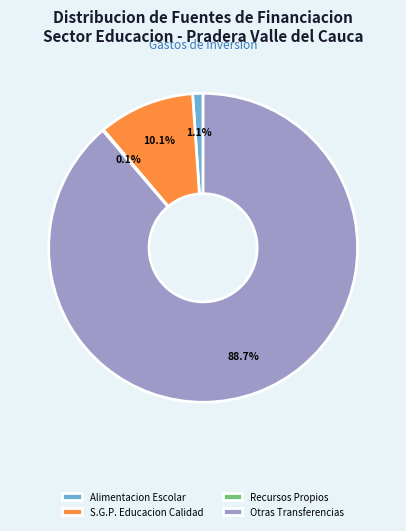

Approximately how many times larger is the value at Otras Transferencias compared to S.G.P. Educacion Calidad?

8.8